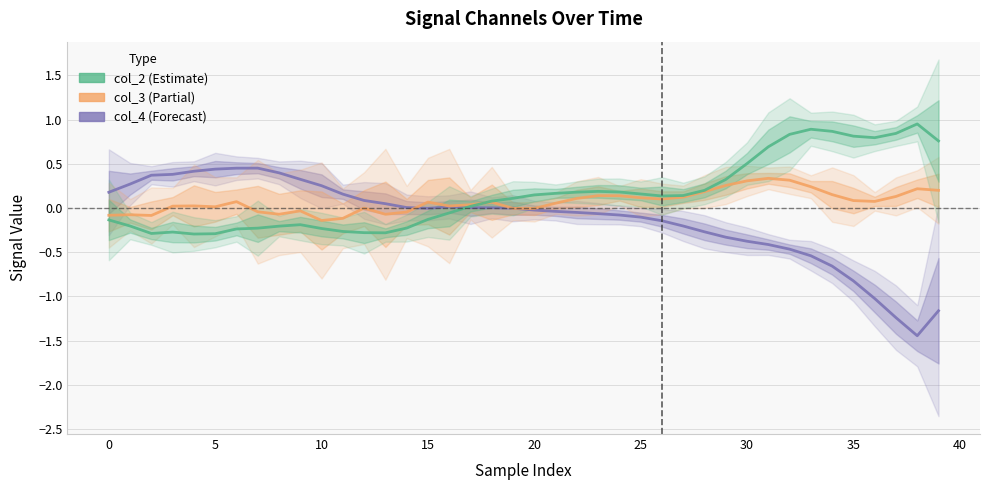

What are all the series names shown in the legend?

col_4, col_3, col_2